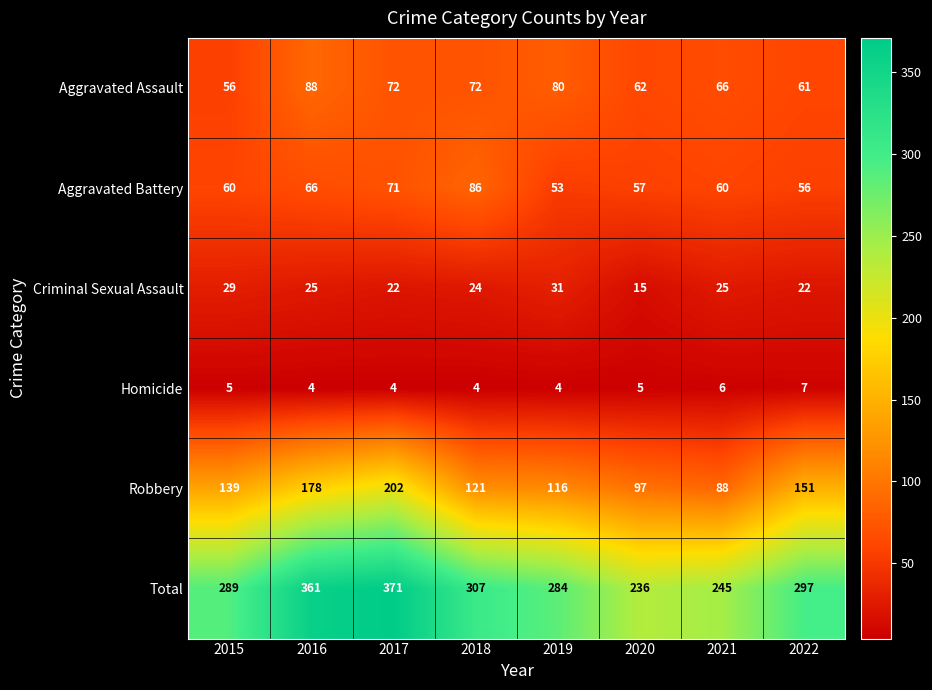

What is the minimum value shown in the chart?

4